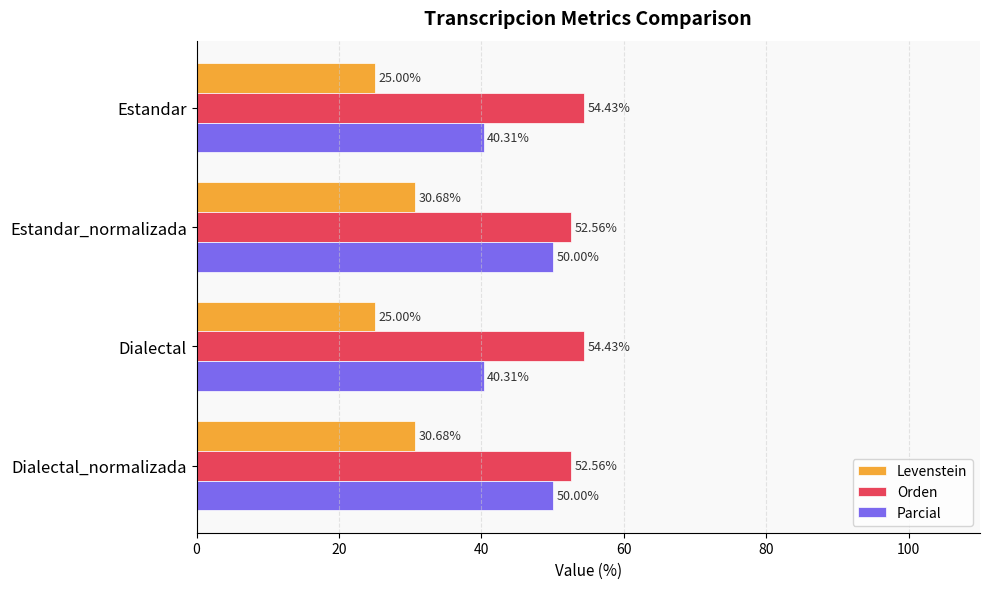

Between Estandar and Estandar_normalizada, which series saw the biggest shift?

Parcial